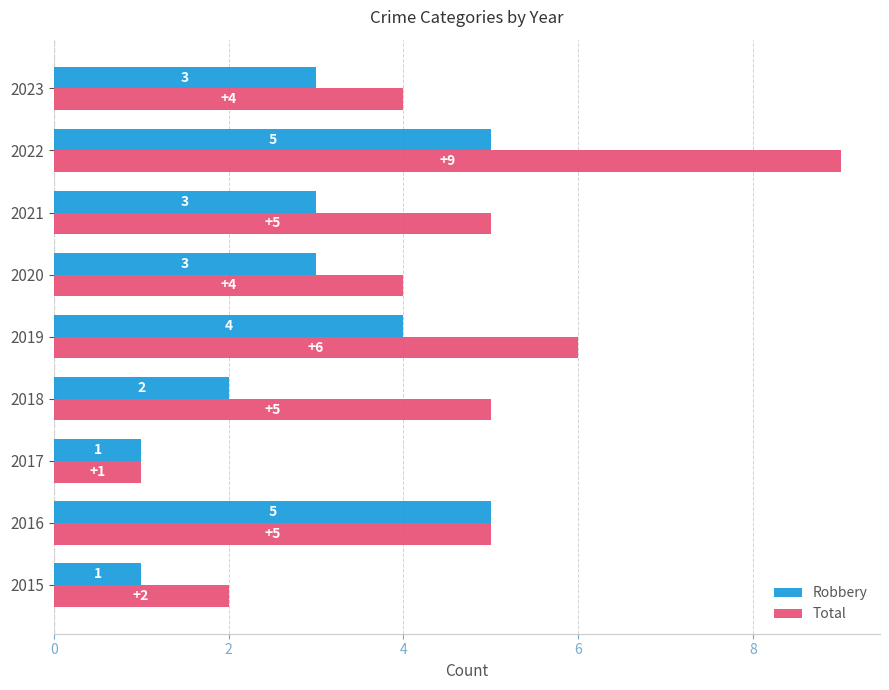

At how many categories does at least one series exceed 3?

7